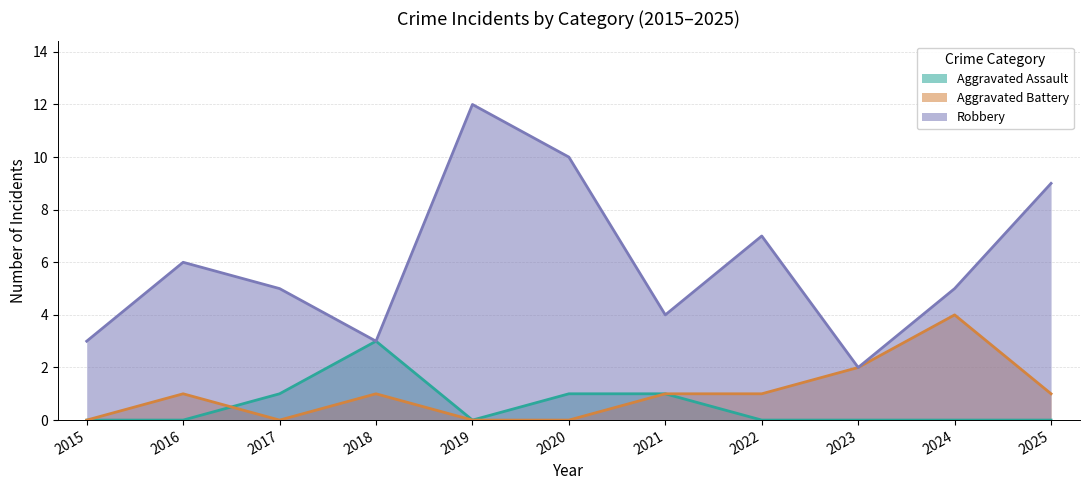

Rank the series by their maximum value, from lowest to highest.

Aggravated Assault, Aggravated Battery, Robbery